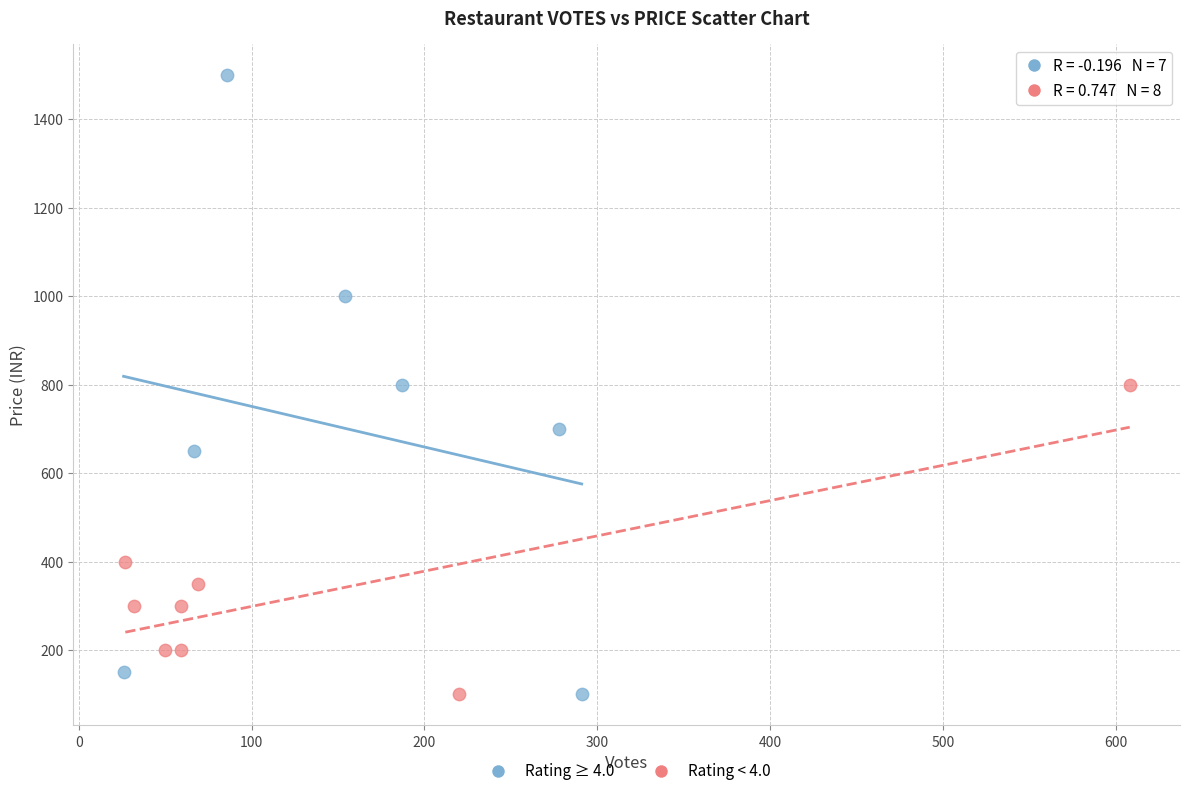

Which series has the largest Y range (max minus min)?

Rating ≥ 4.0